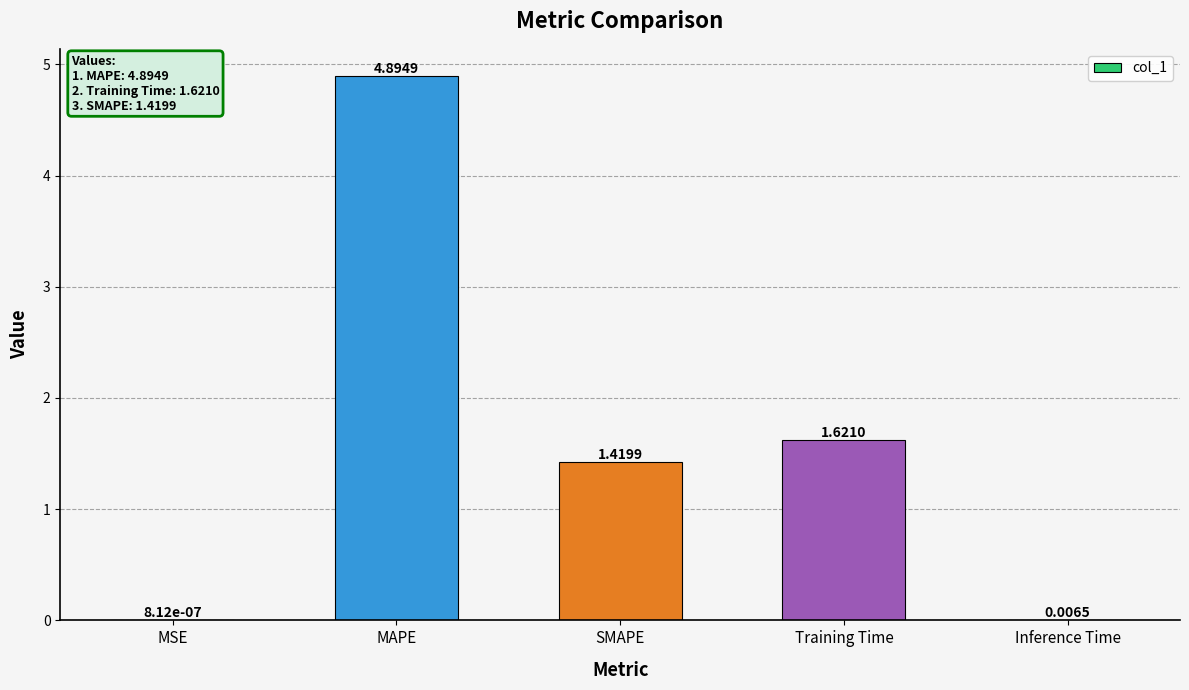

What is the sum of all values?

7.9